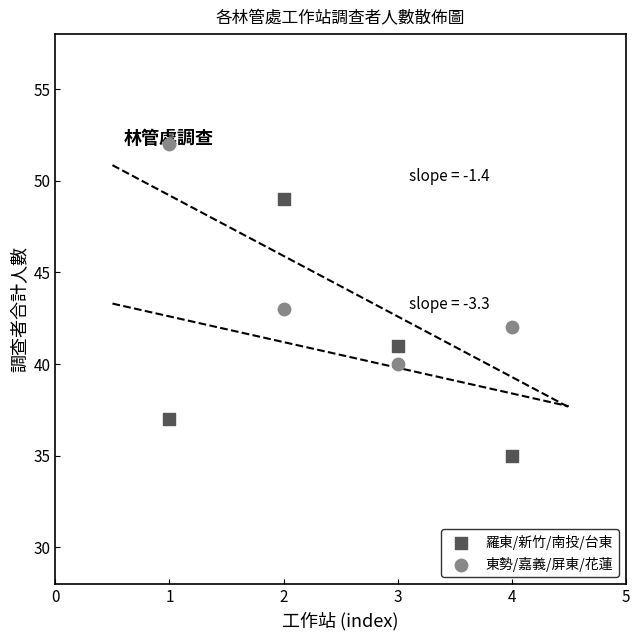

Which series reaches the maximum Y coordinate?

東勢/嘉義/屏東/花蓮